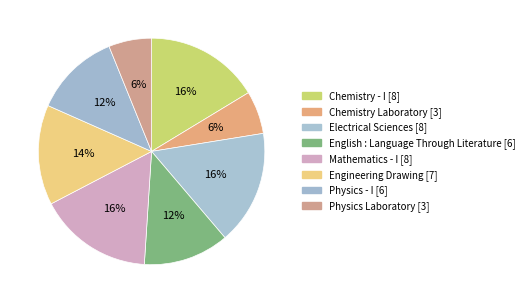

Is the sum of Electrical Sciences and English : Language Through Literature greater than half?

No